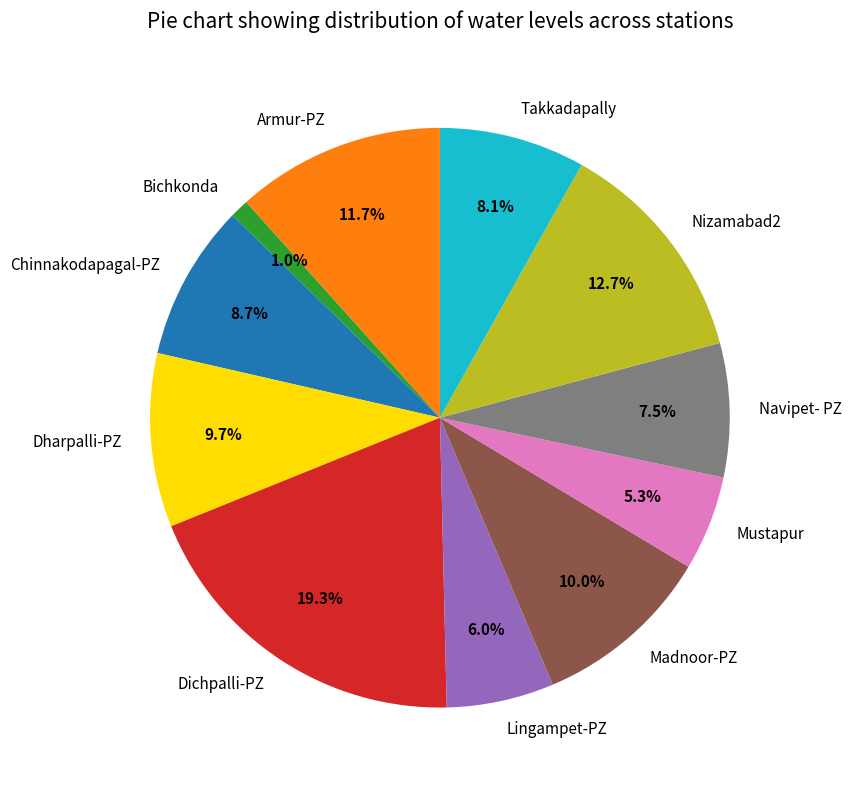

To the nearest percent, what portion does Chinnakodapagal-PZ represent?

9%